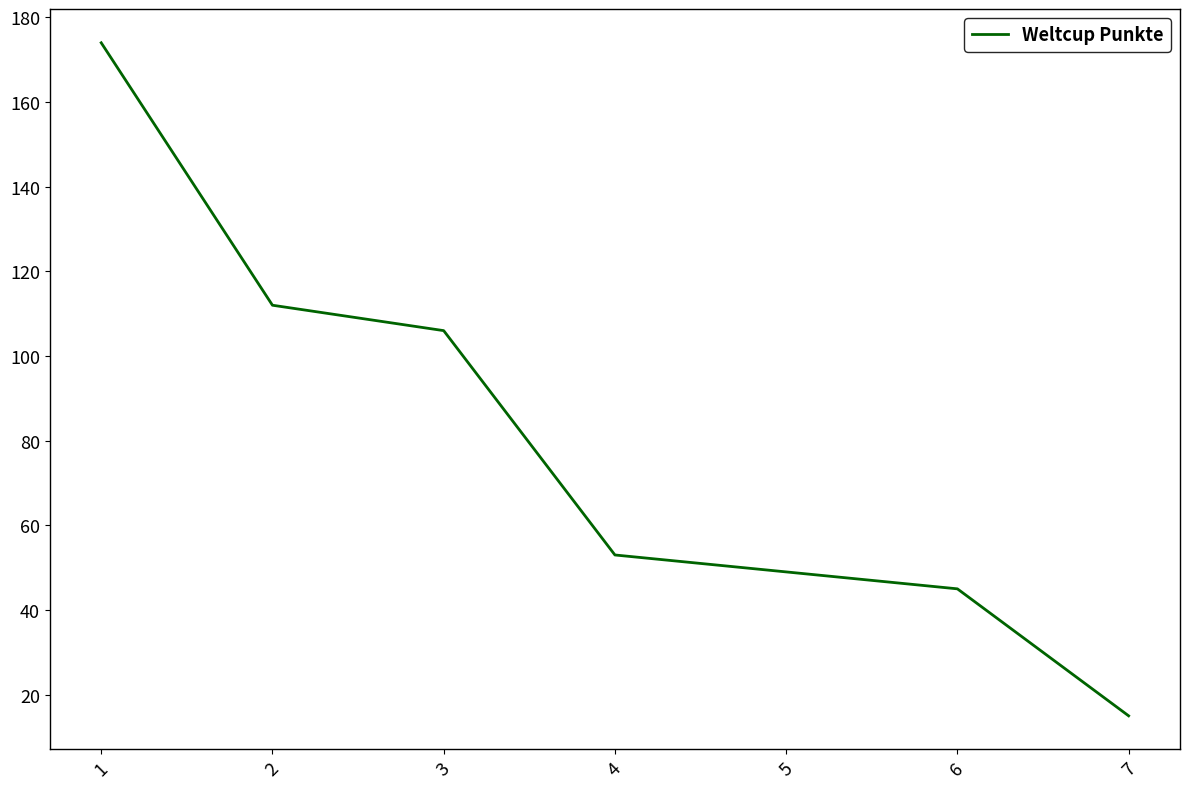

At which label is the value closest to 94?

3